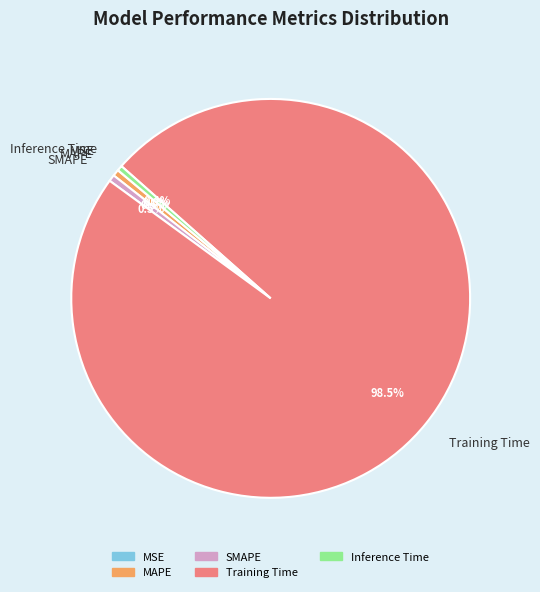

Which slice is the largest?

Training Time